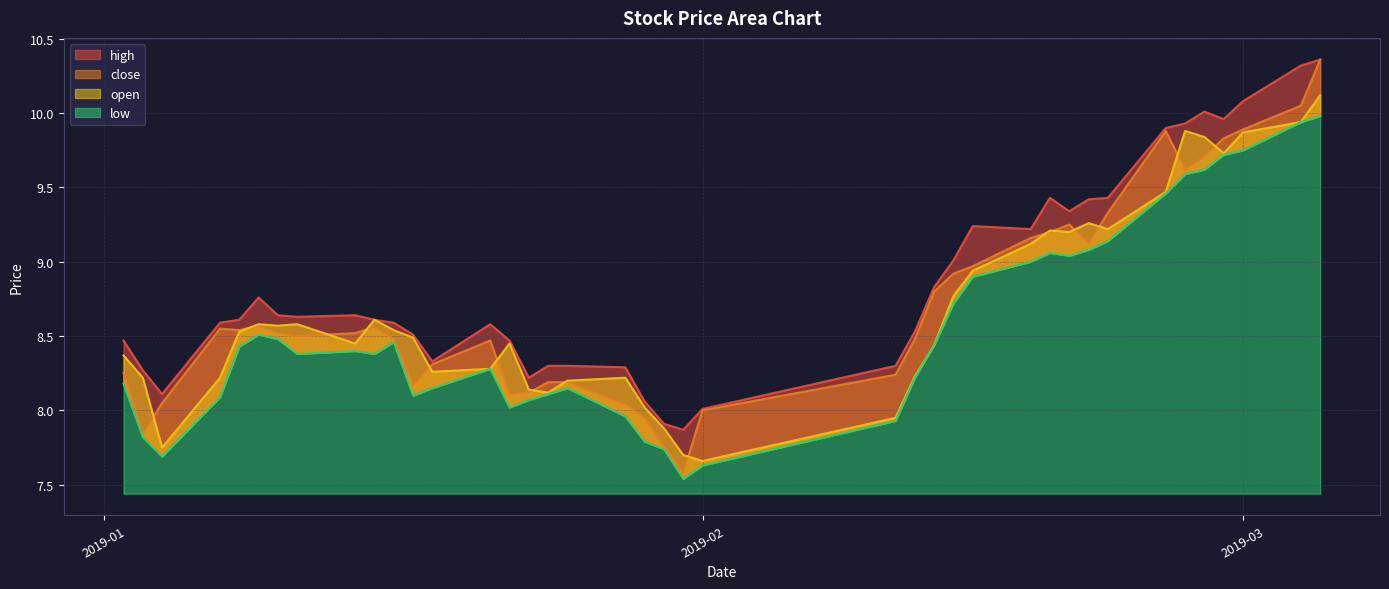

True or false: high has a value of 9.2 at 2019-02-18.

True